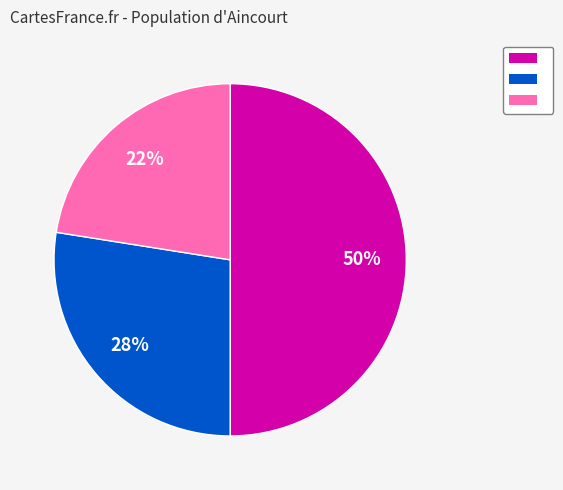

To the nearest percent, what is the average slice percentage?

33%